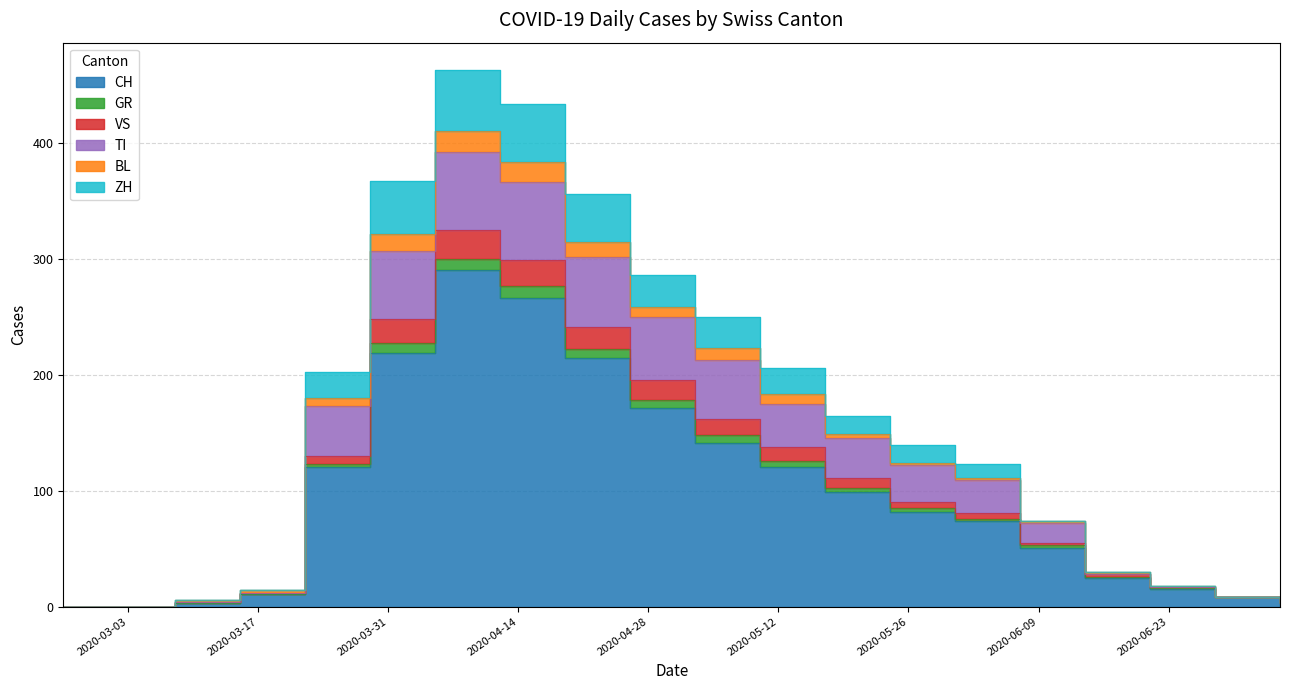

How many data points in VS are less than 90?

10